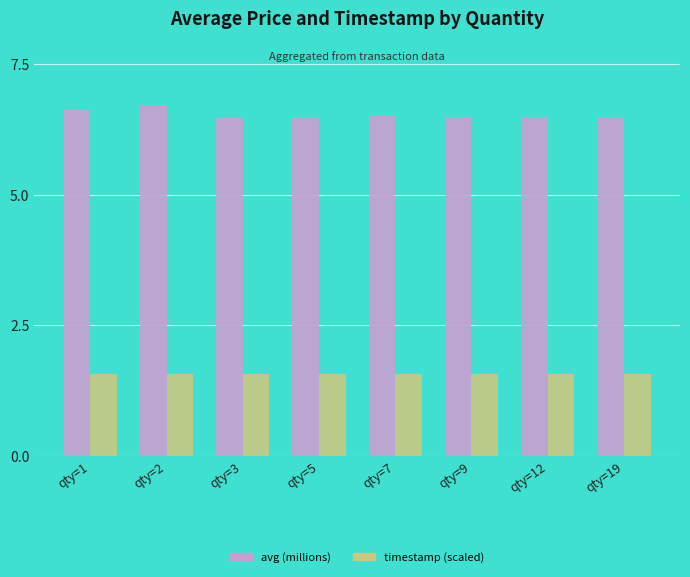

What is the value of the avg (millions) bar at the 3rd from the left?

6.5